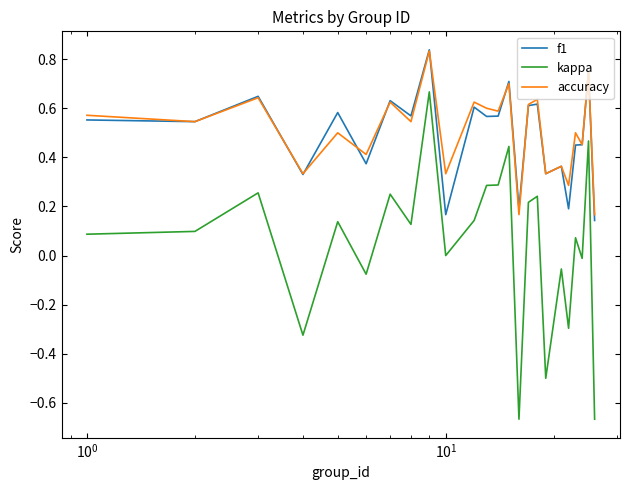

True or false: kappa and f1 cross at least once.

False